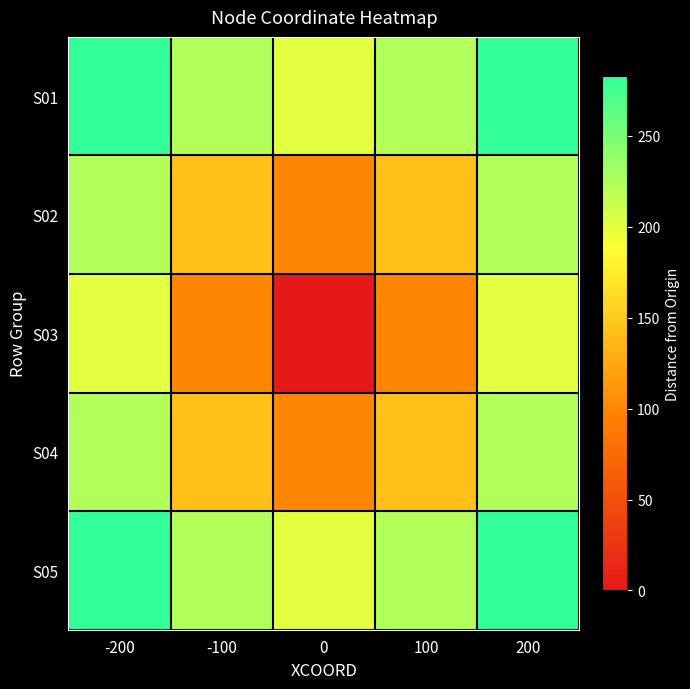

What is the total value across all series at -200?

1212.9